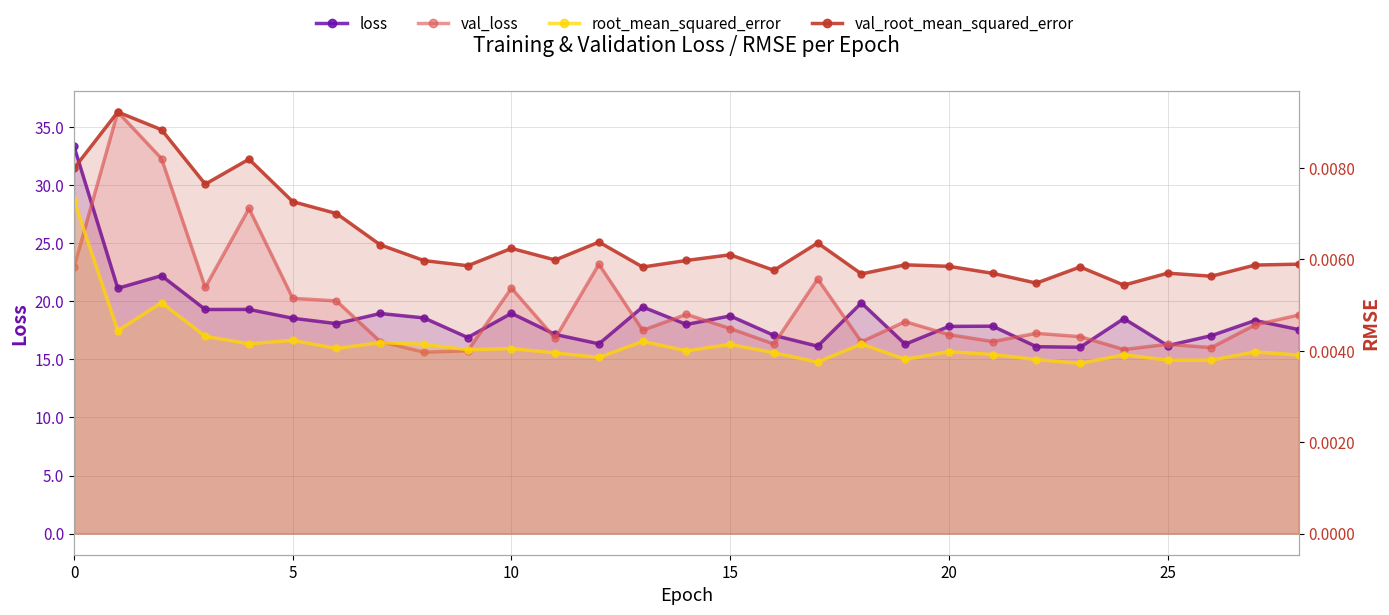

Between 24 and 14, which is larger?

24